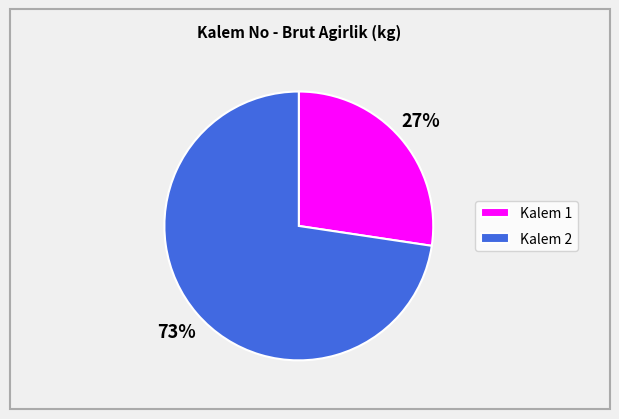

The Kalem 2 slice represents 79% of the pie. True or false?

False